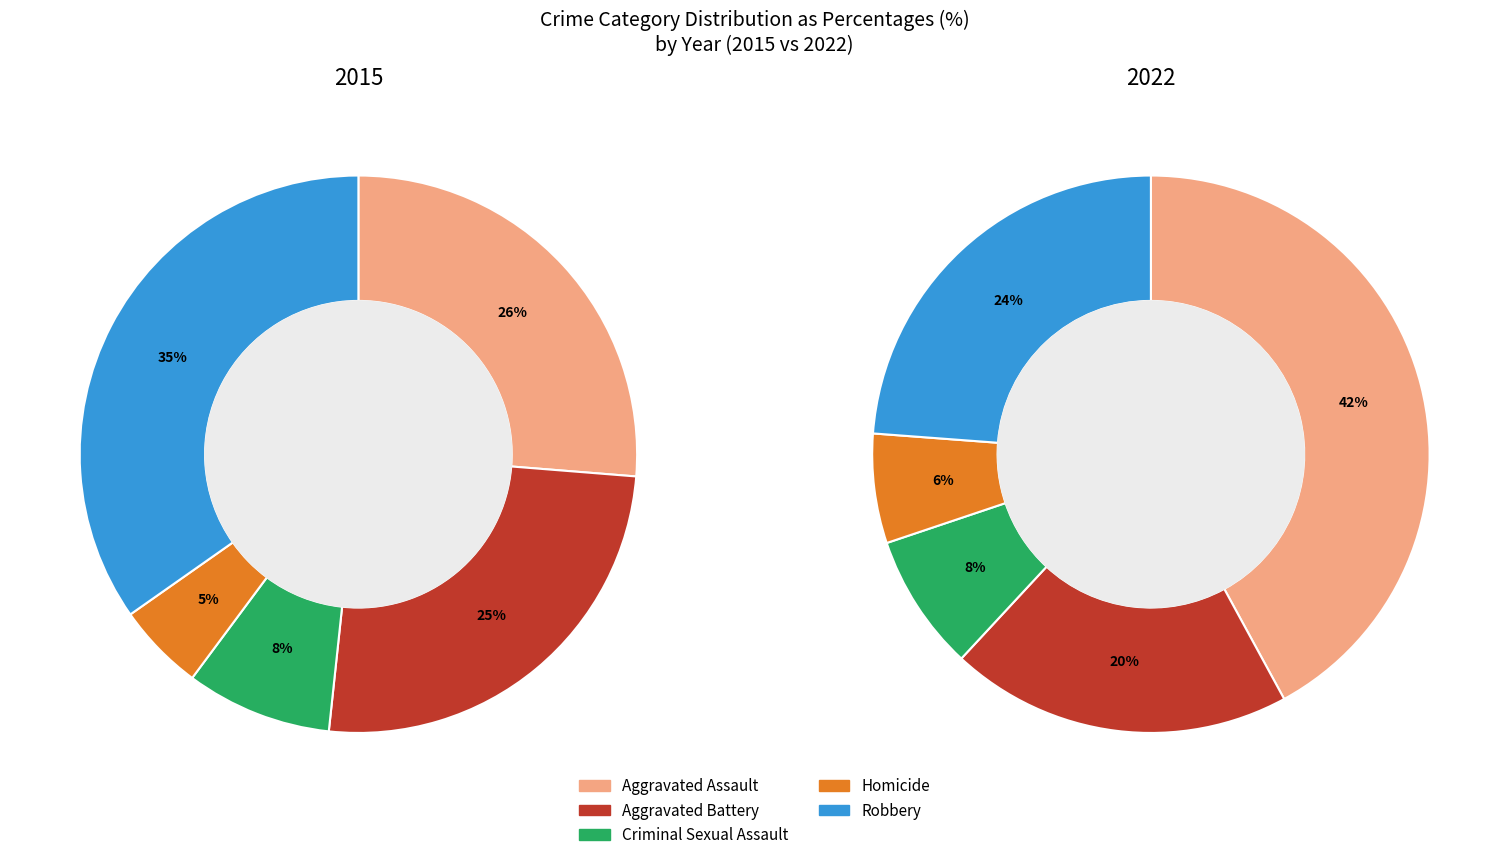

To the nearest percent, what is the difference between the largest and smallest slice percentages?

30%